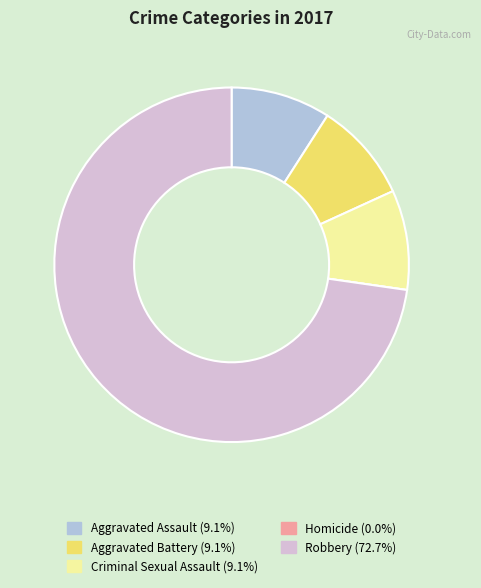

Do Aggravated Assault and Aggravated Battery together represent more than half of the pie?

No